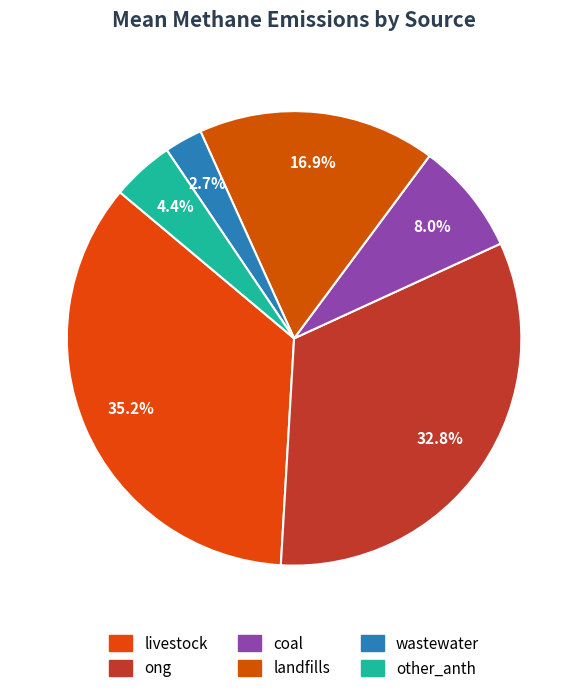

Rank the categories by value from highest to lowest.

livestock, ong, landfills, coal, other_anth, wastewater